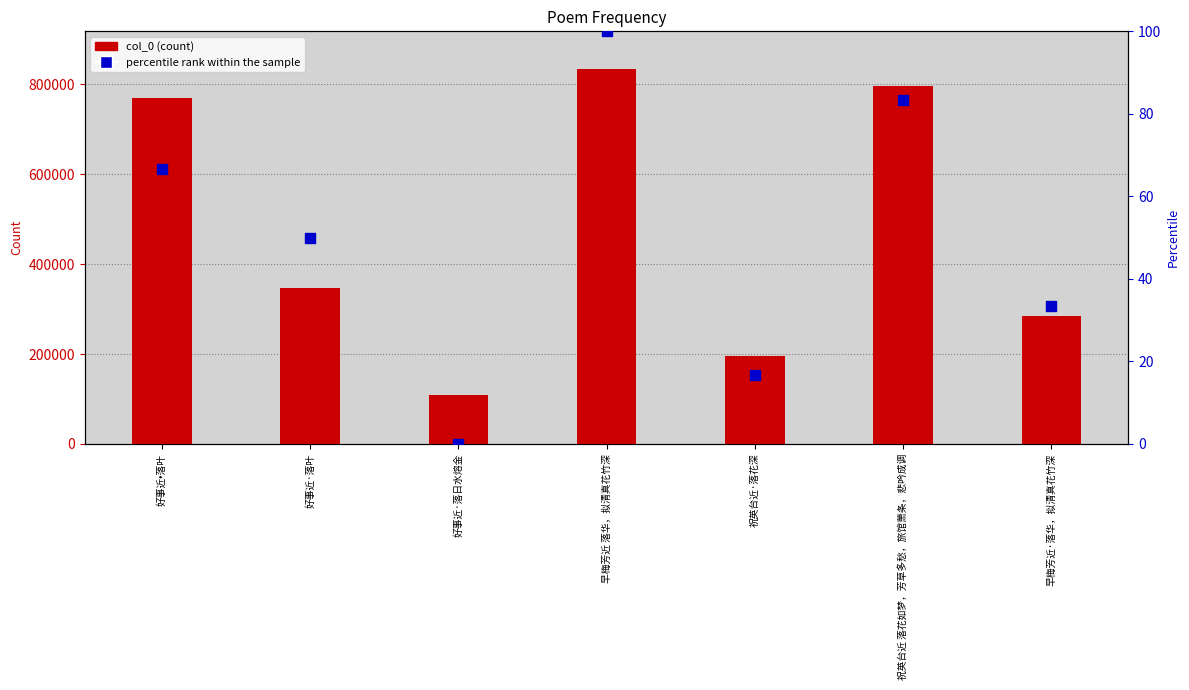

What is the total value across all series at 好事近·落叶?

346893.0